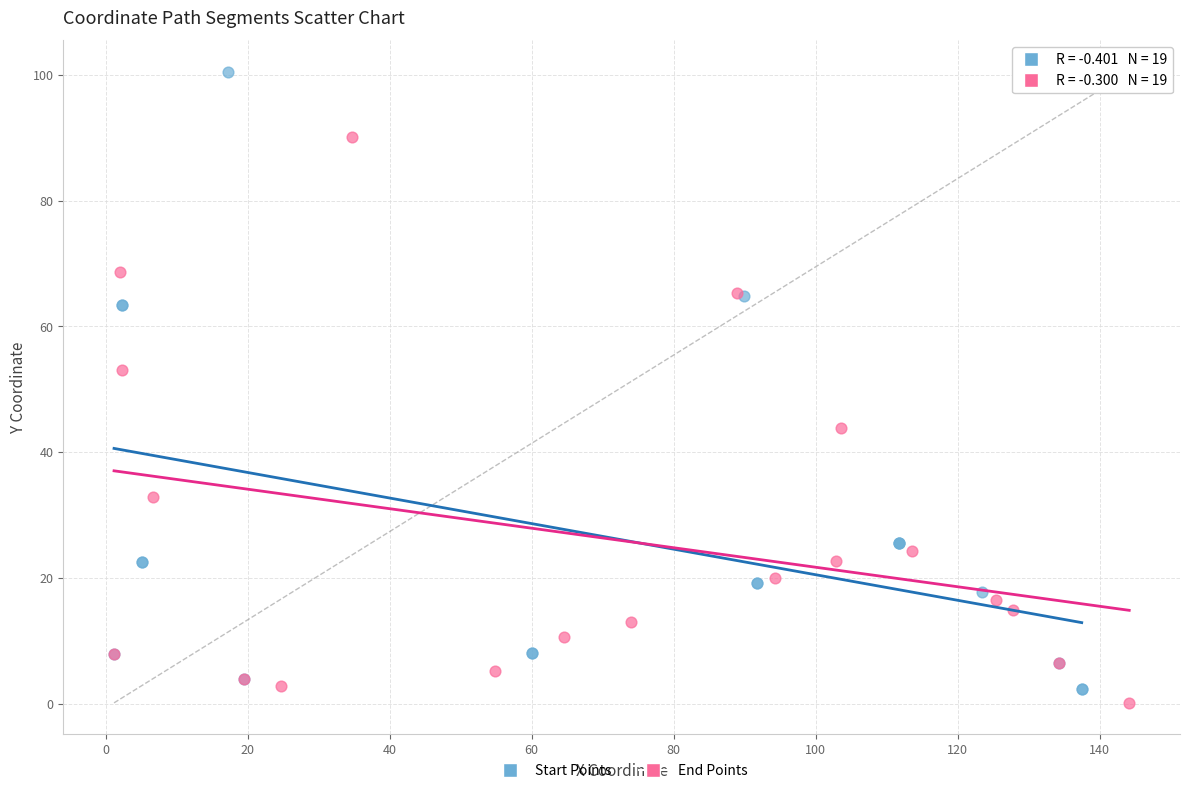

What are all the series names shown in the legend?

Start Points, End Points